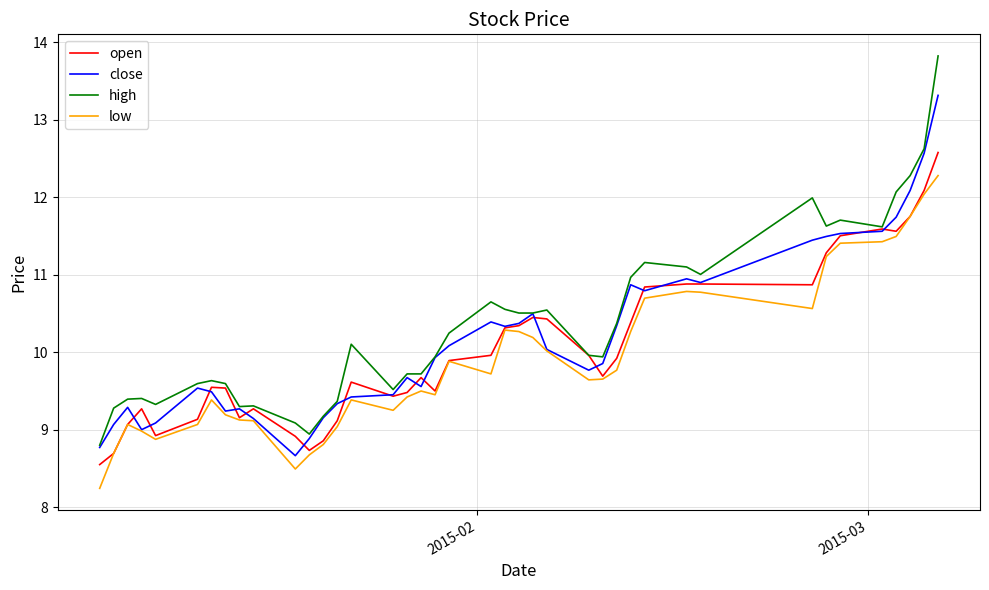

What is the greatest value displayed?

13.8